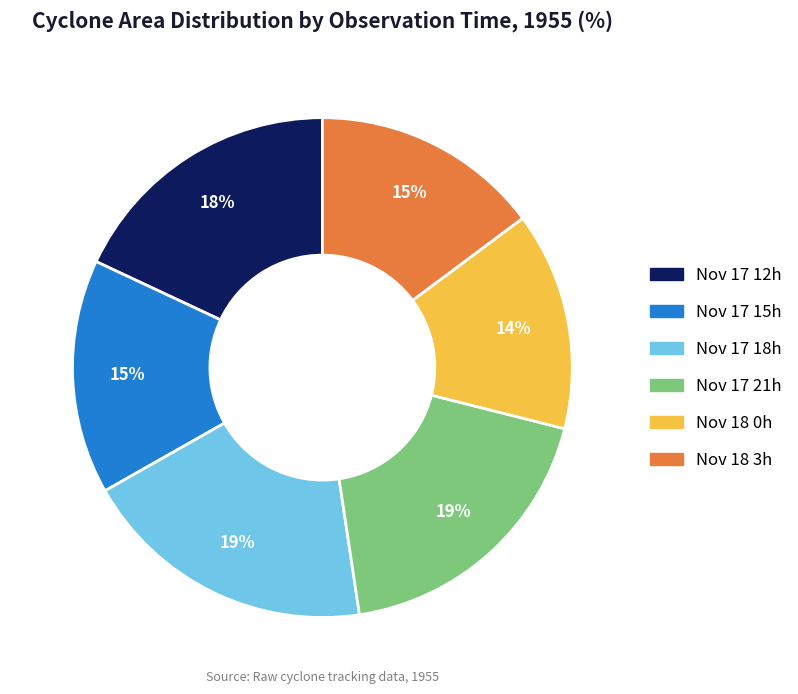

Which category has the smallest portion of the pie?

Nov 18 0h